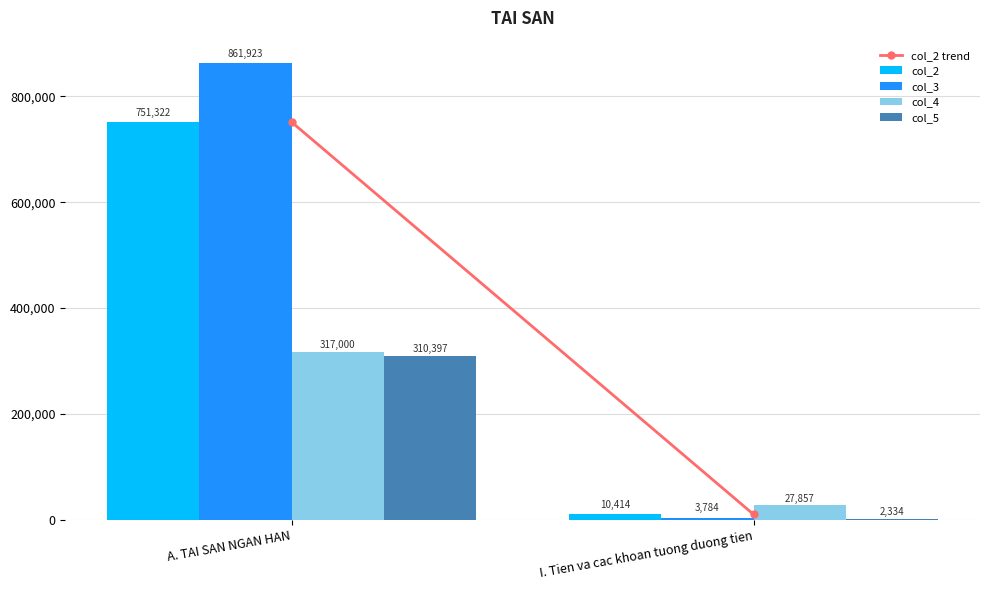

Reading left to right, extract all data points from this chart.

col_2: A. TAI SAN NGAN HAN=751322	I. Tien va cac khoan tuong duong tien=10414
col_3: A. TAI SAN NGAN HAN=861923	I. Tien va cac khoan tuong duong tien=3784
col_4: A. TAI SAN NGAN HAN=317000	I. Tien va cac khoan tuong duong tien=27857
col_5: A. TAI SAN NGAN HAN=310397	I. Tien va cac khoan tuong duong tien=2334